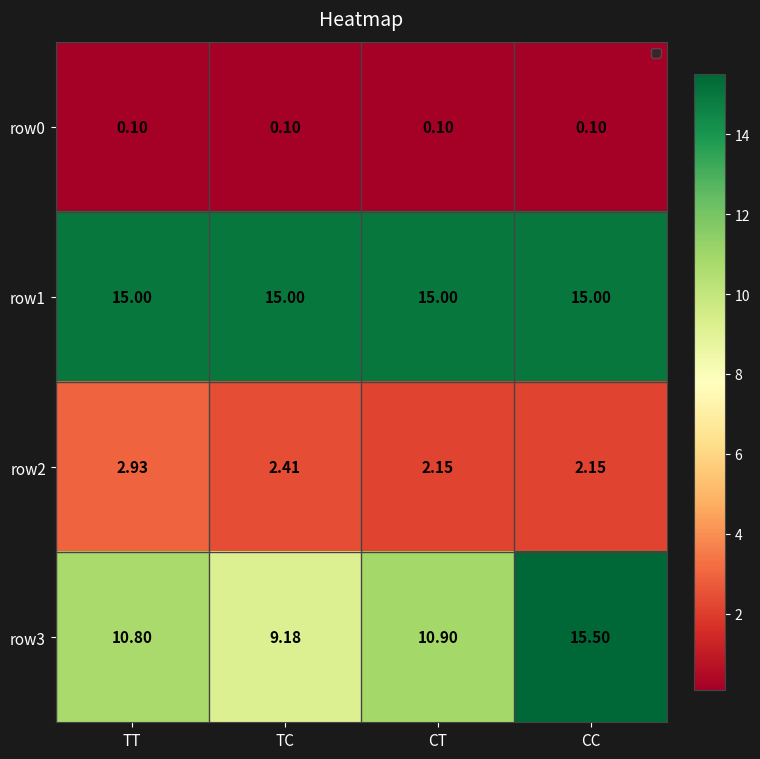

Count the number of categories in the chart.

4